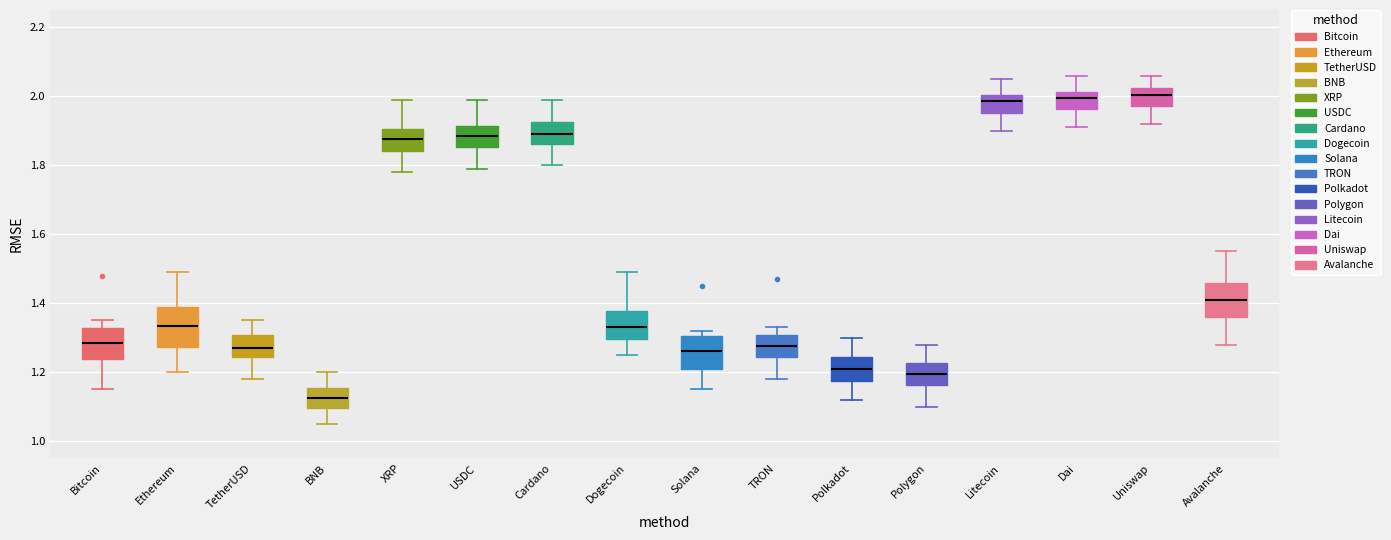

Which box's median line is the lowest?

BNB